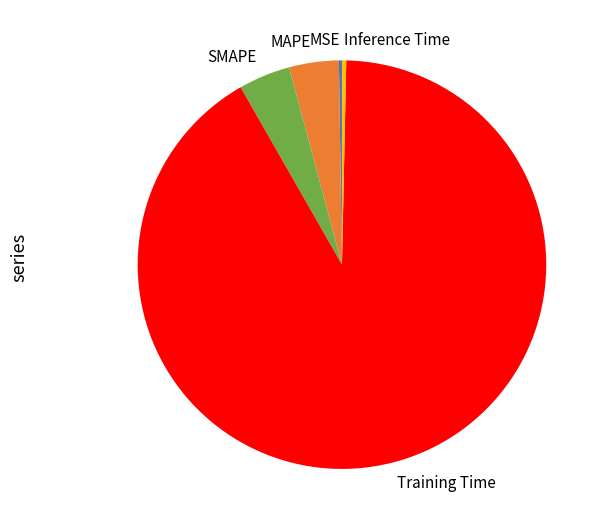

True or false: MAPE accounts for 4% of the total.

True